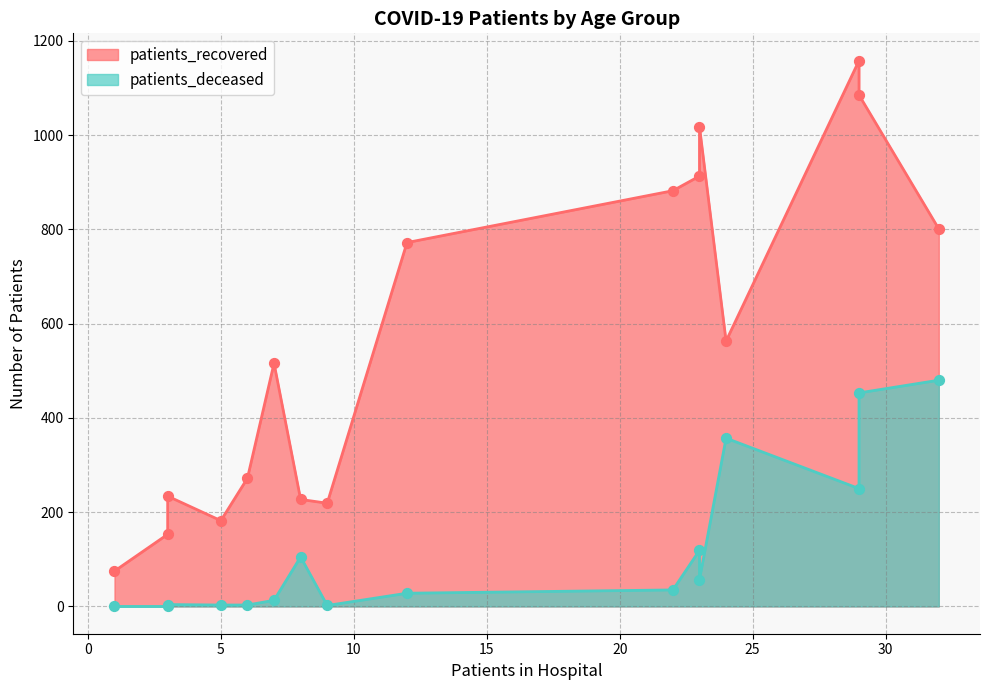

What are all the series names shown in the legend?

patients_recovered, patients_deceased